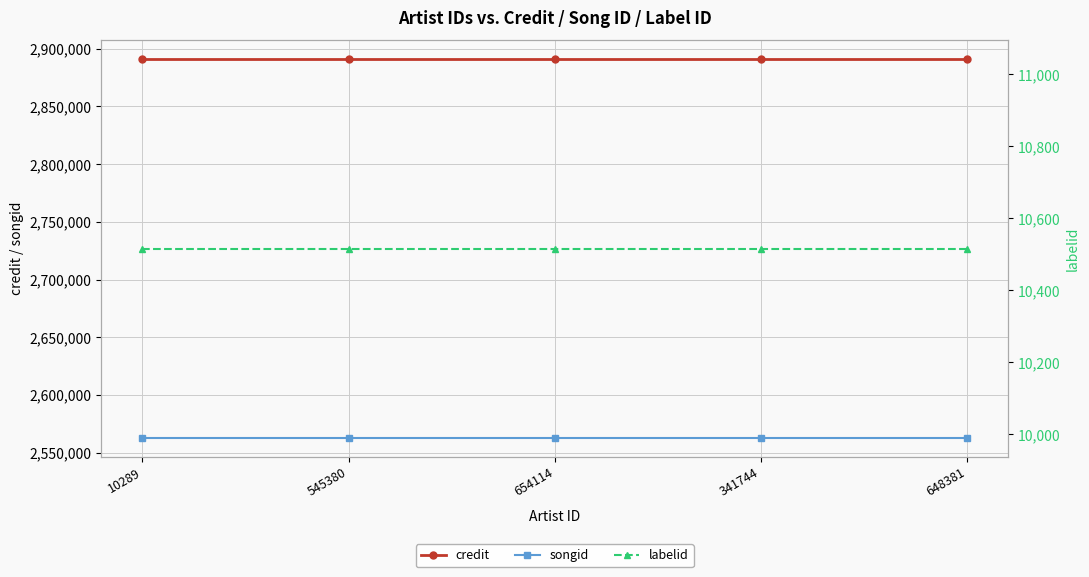

True or false: credit has more than 0 points higher than both neighbors.

False